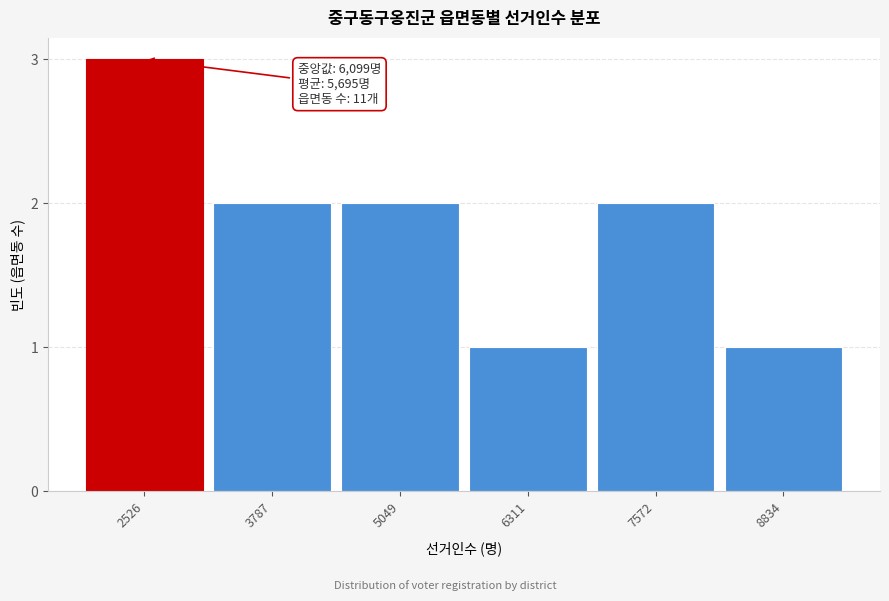

Reading left to right, extract all data points from this chart.

3	2	2	1	2	1